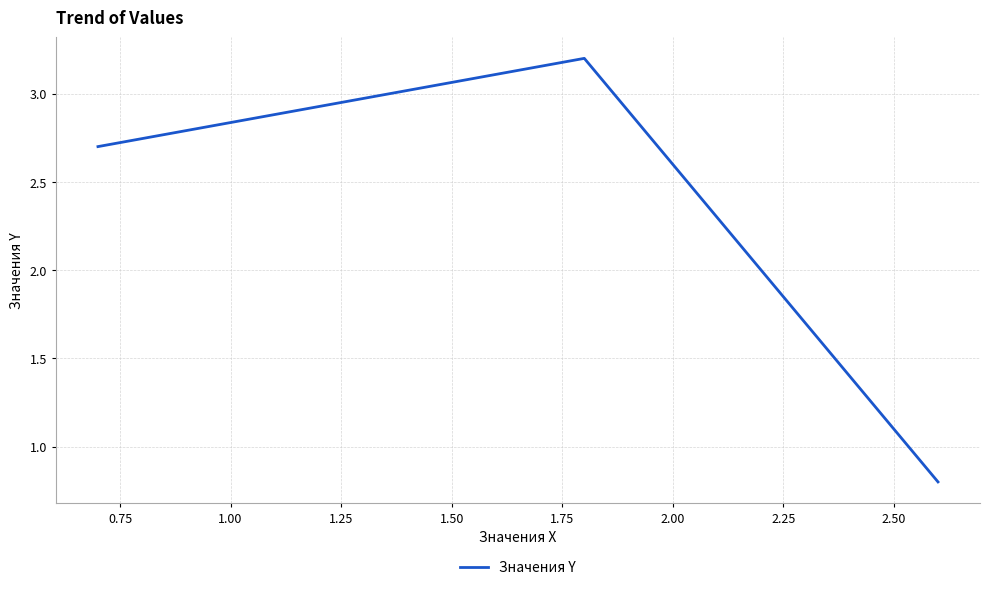

What is the average value?

2.2